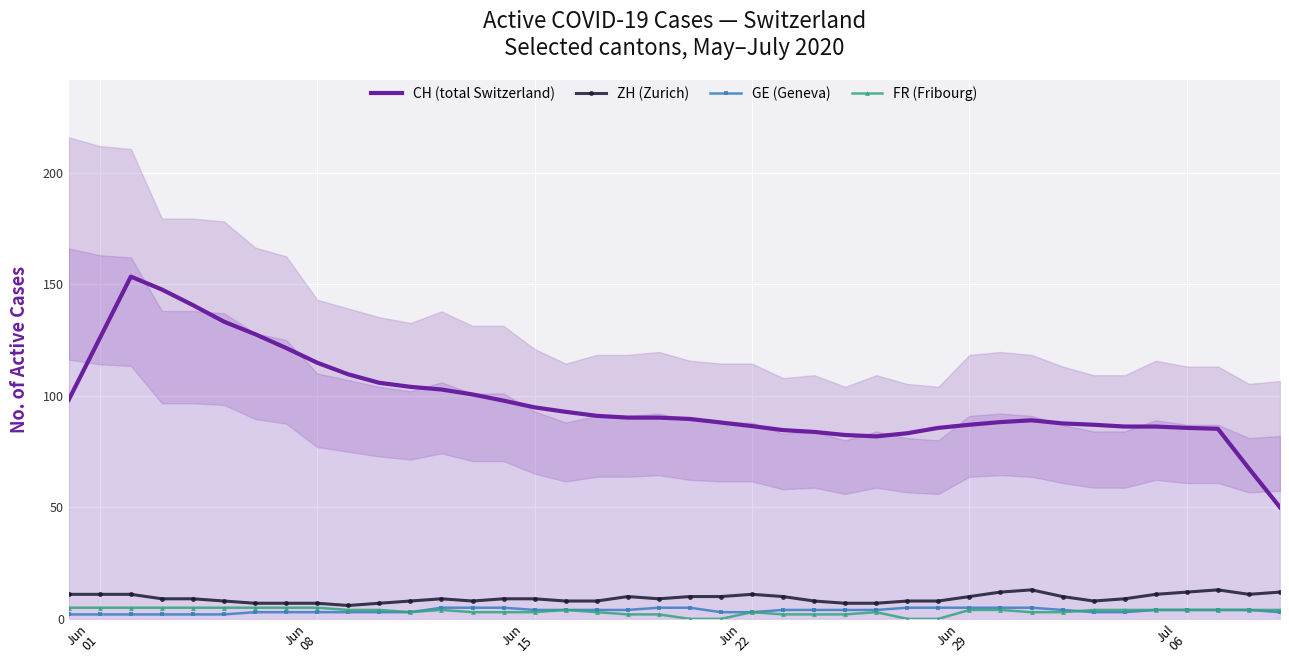

Which series has the largest total across all categories?

CH (total Switzerland)